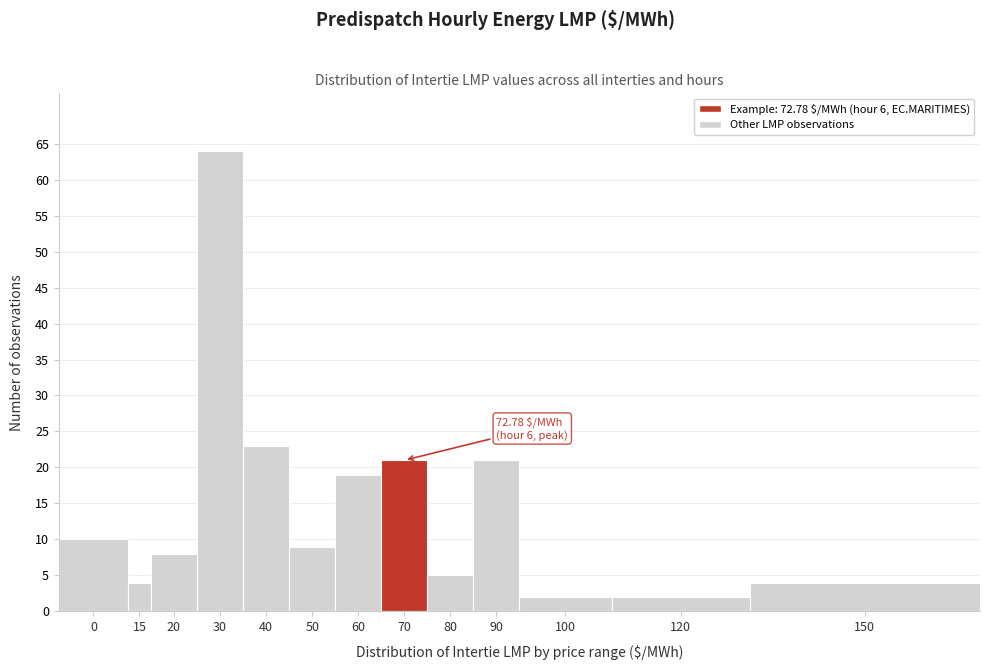

Reading left to right, list all the values displayed in this chart.

10	4	8	64	23	9	19	21	5	21	2	2	4